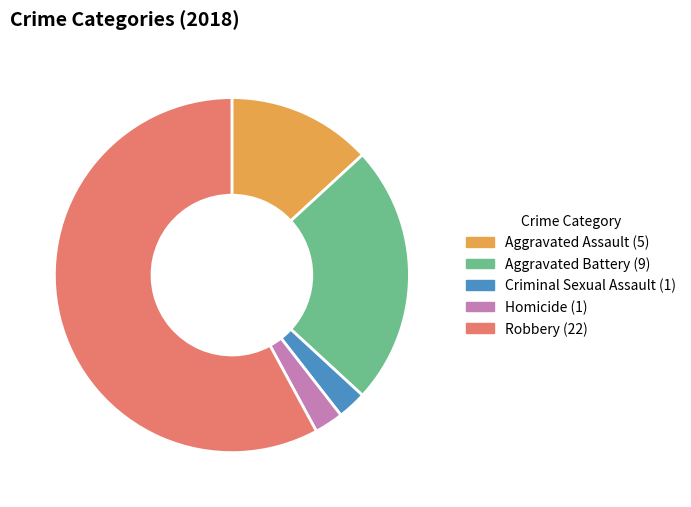

The Criminal Sexual Assault slice represents 3% of the pie. True or false?

True